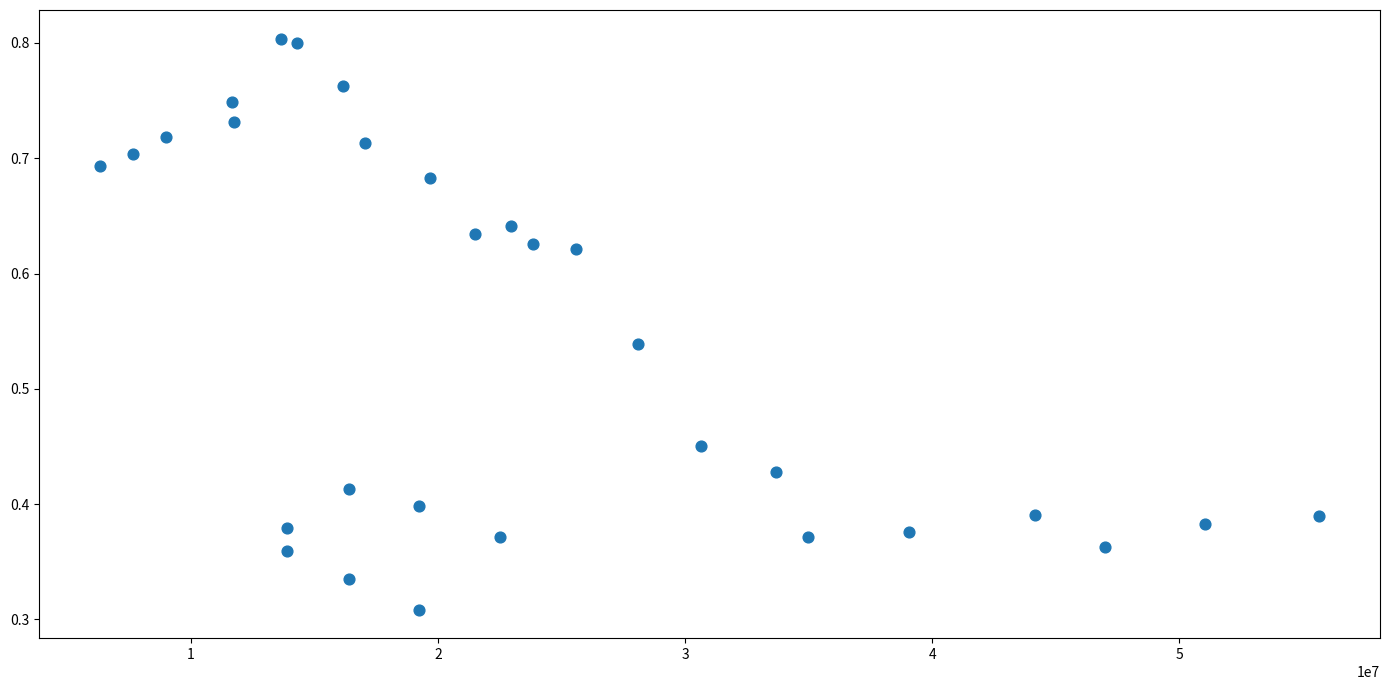

What is the range of X values (max minus min)?

49327000.0